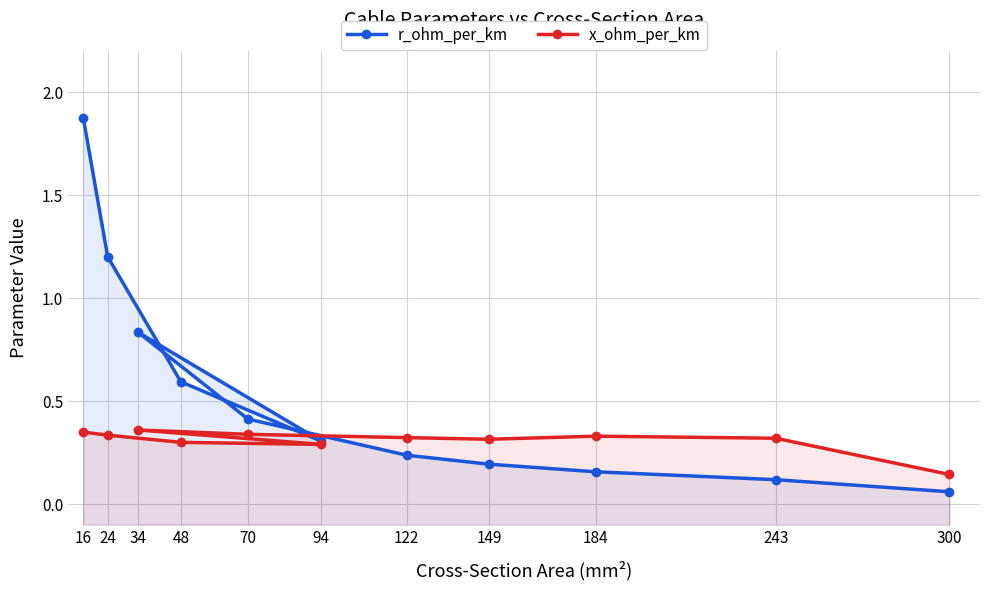

How many times do x_ohm_per_km and r_ohm_per_km cross each other?

1